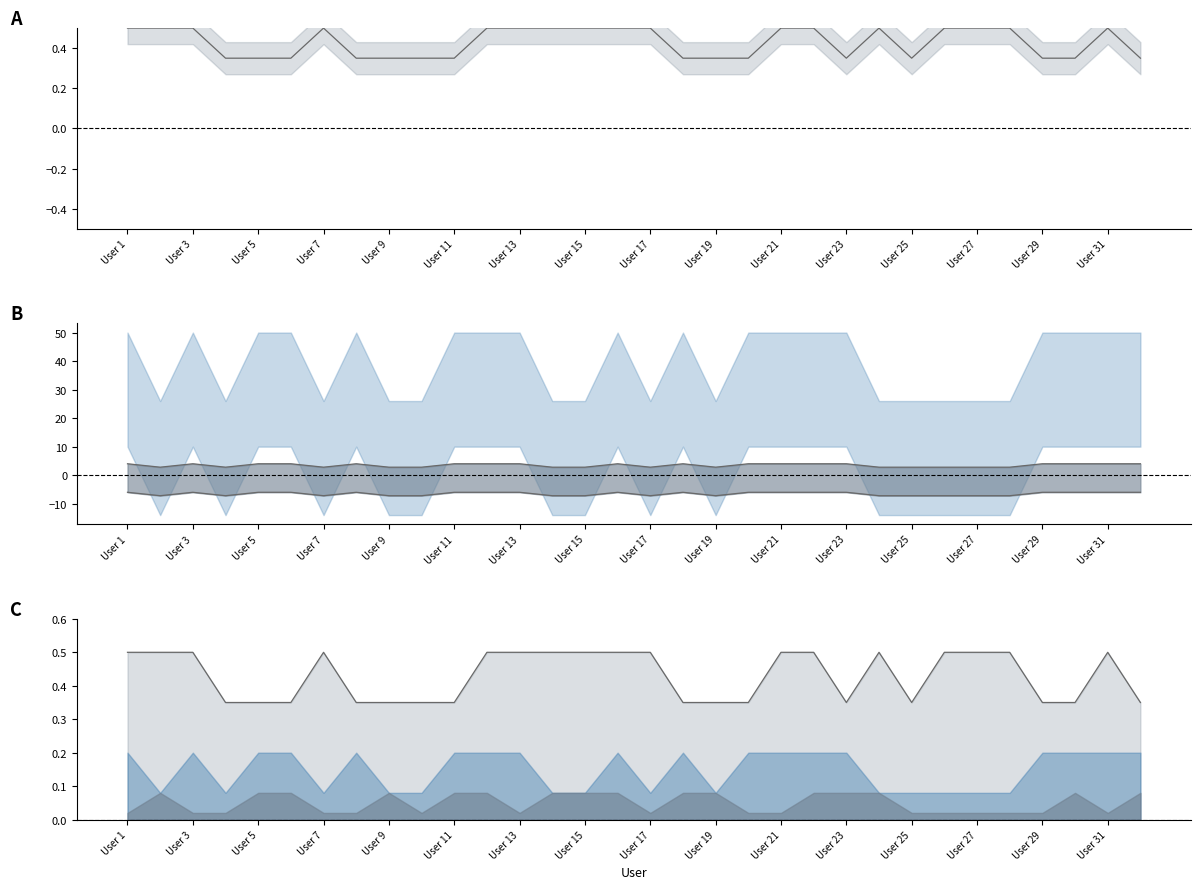

Which category has the lowest value in the C1 Net Cost mean series?

User 7